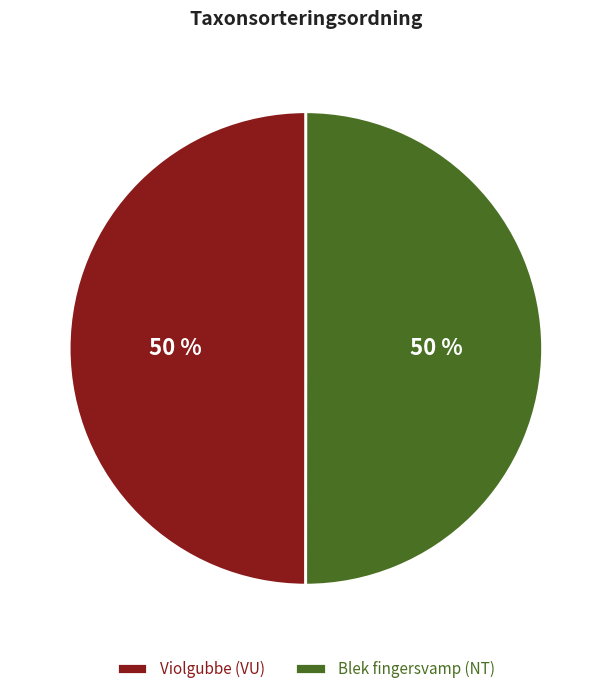

To the nearest percent, what portion does Blek fingersvamp (NT) represent?

50%